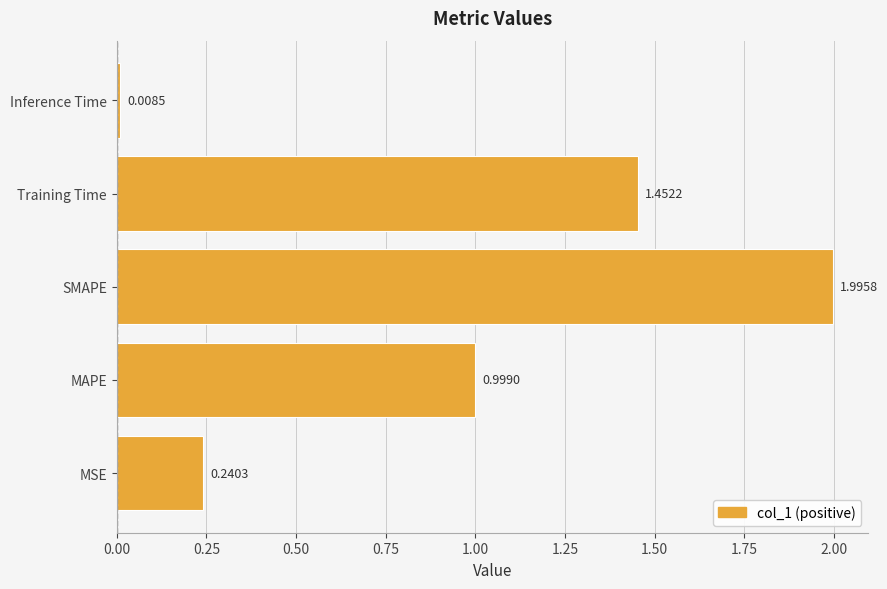

What is the difference between the maximum and second lowest values?

1.8